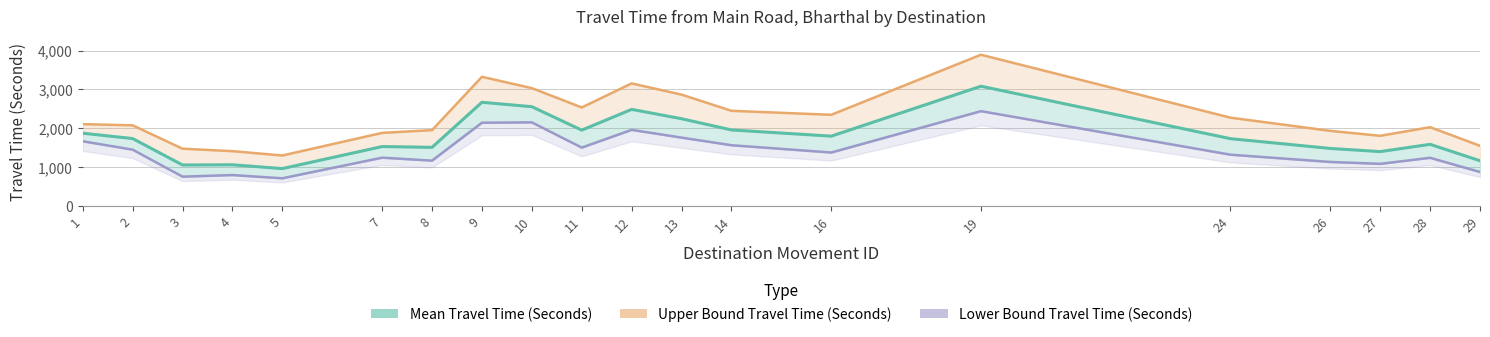

What is the sum of all Mean Travel Time (Seconds) values?

35849